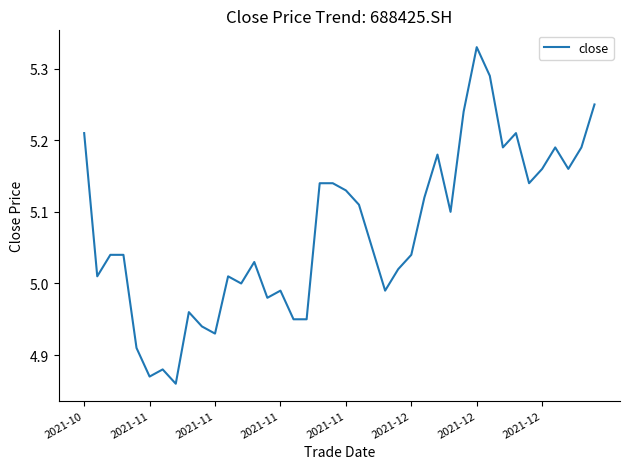

What is the smallest value displayed?

4.9